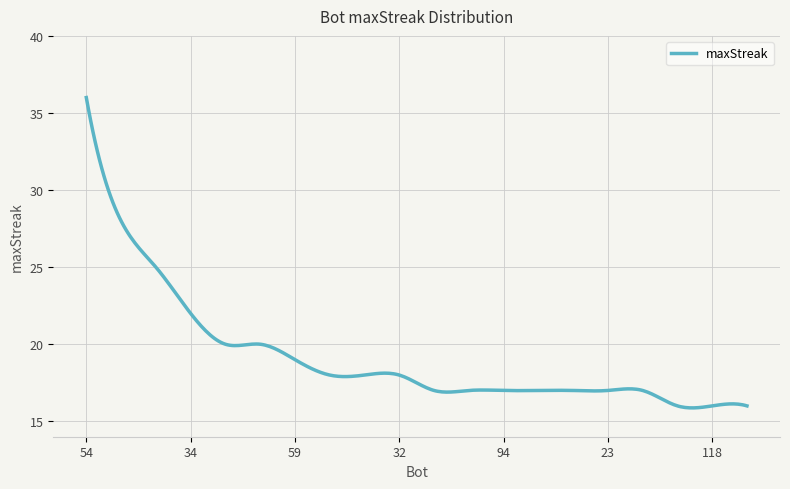

What is the greatest value displayed?

36.0